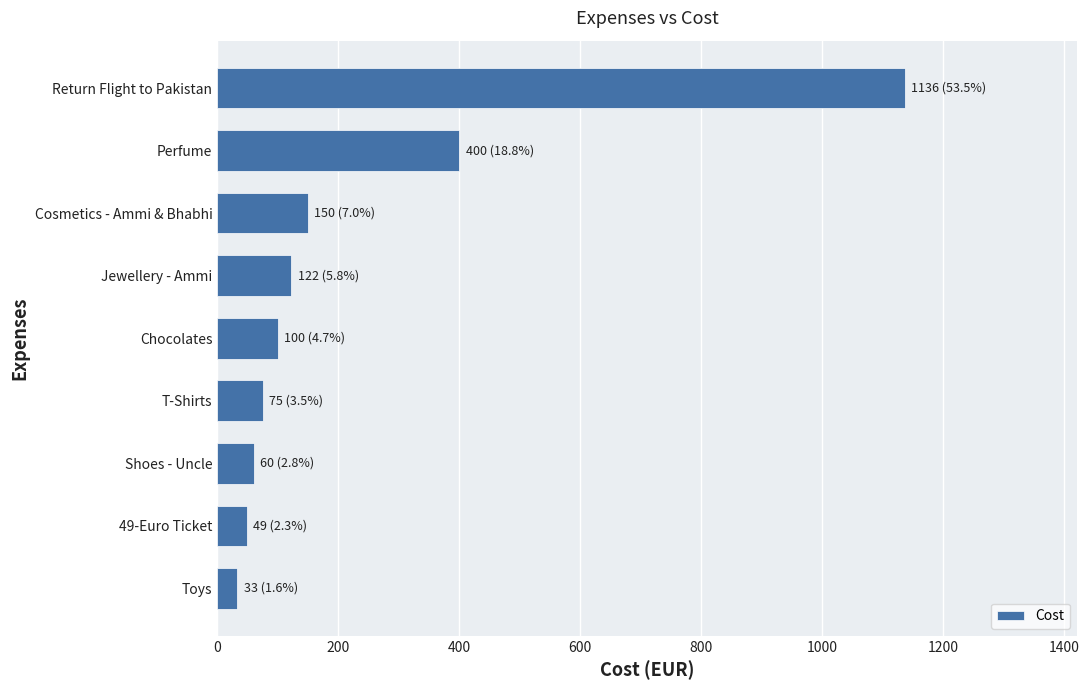

What is the difference between the values at Jewellery - Ammi and Toys?

89.3